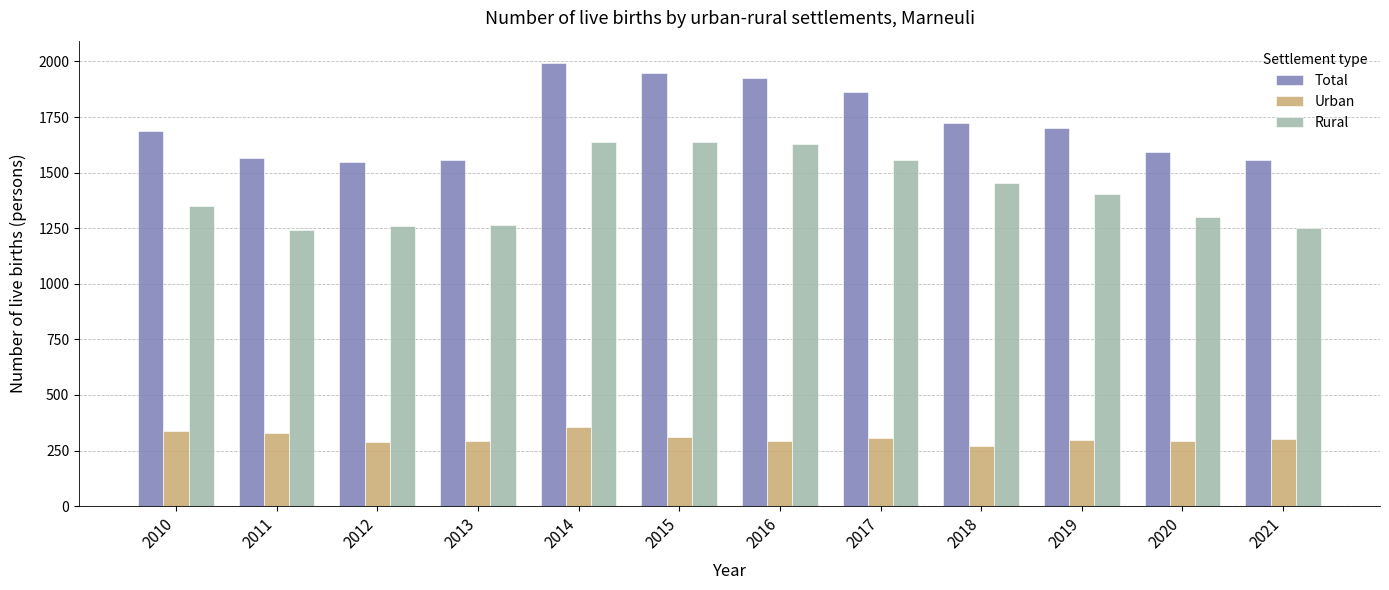

At which label does Total reach its peak?

2014